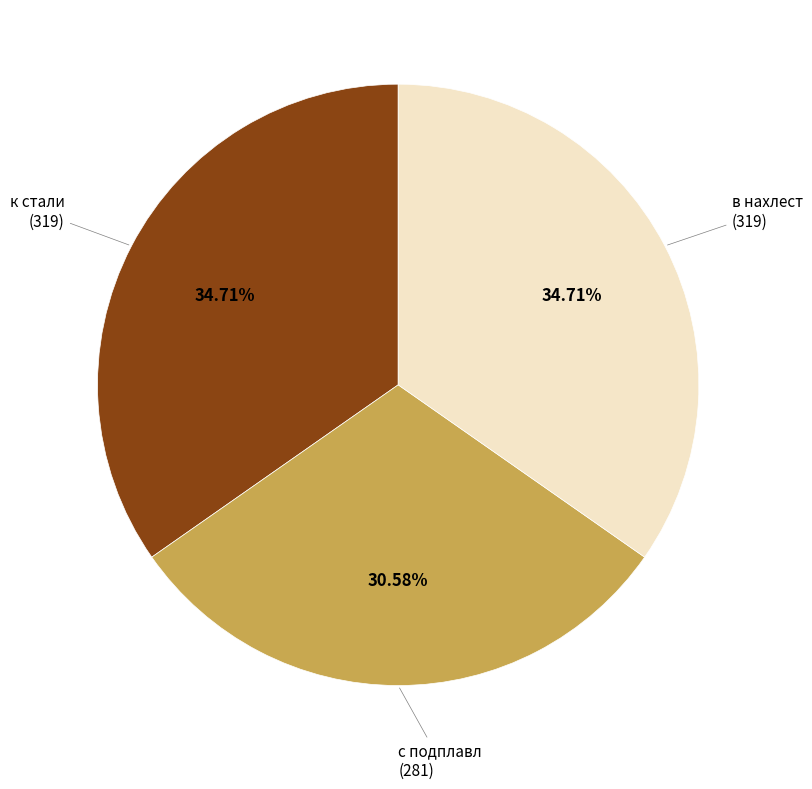

Does any single category account for the majority?

No